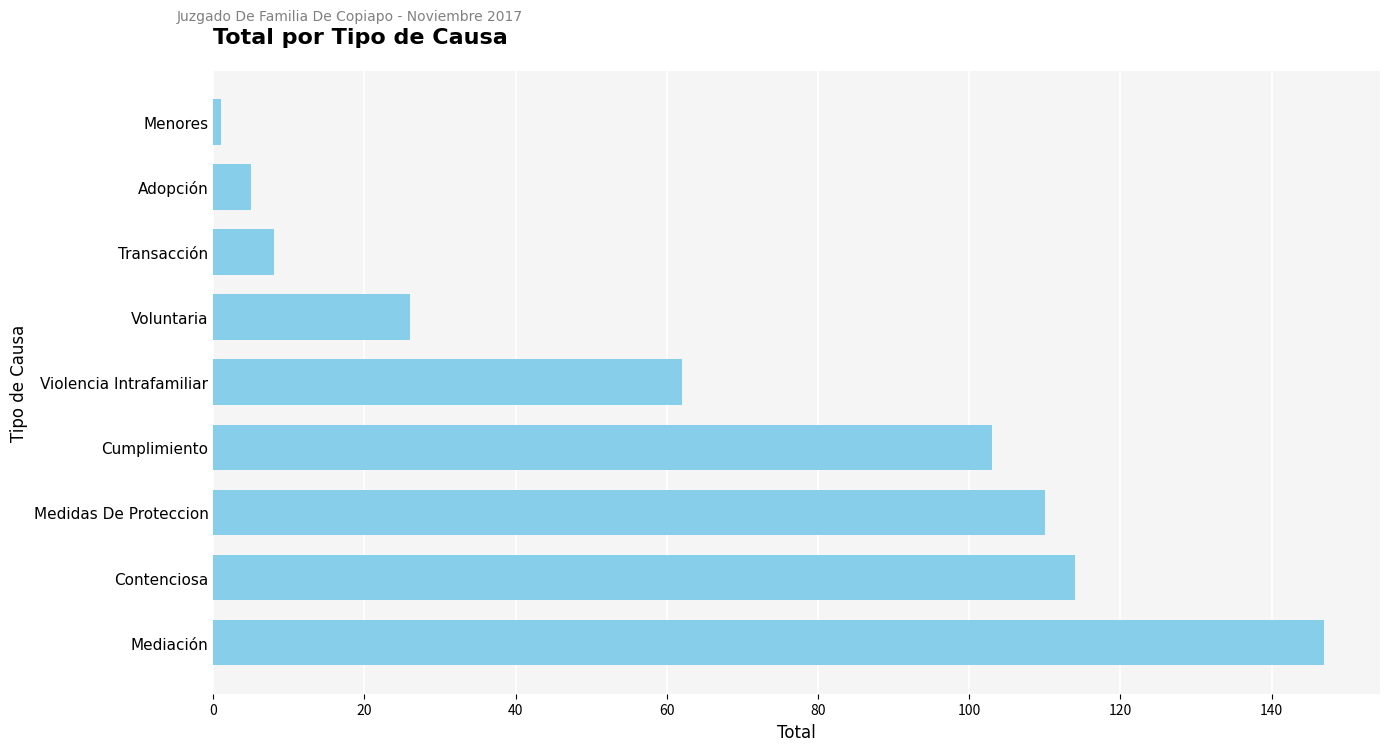

Rank the categories by value from lowest to highest.

Menores, Adopción, Transacción, Voluntaria, Violencia Intrafamiliar, Cumplimiento, Medidas De Proteccion, Contenciosa, Mediación